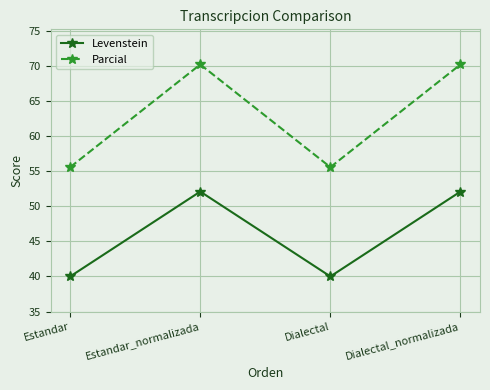

In Parcial, how many points are lower than both neighbors (excluding endpoints)?

1